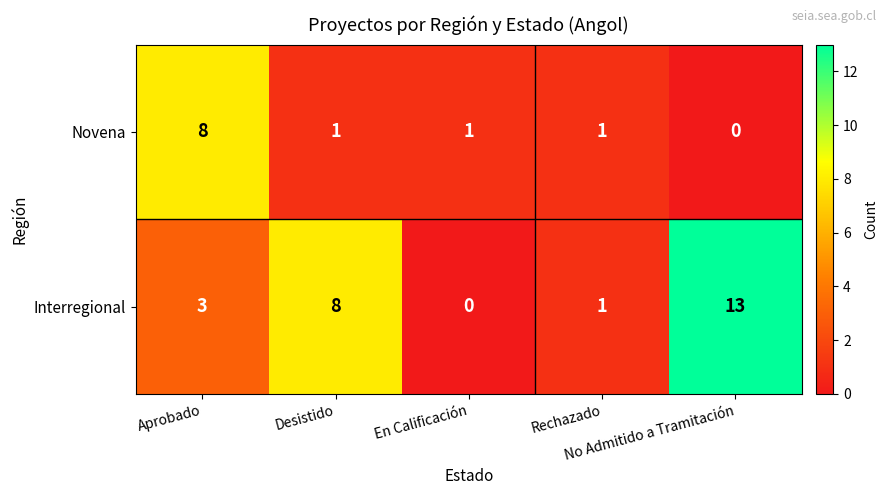

What is the maximum value for Novena?

8